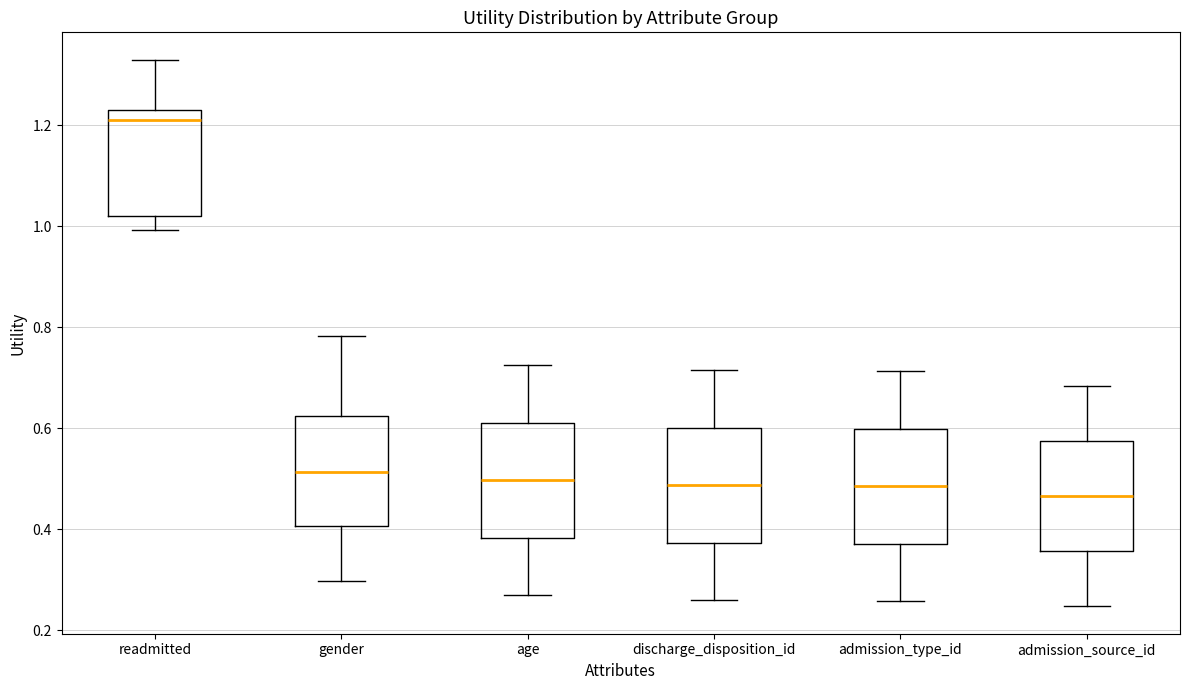

Reading left to right, read every box against the y-axis: the position of its median line, the range the box covers, and the ends of its whiskers. The values are not printed on the chart, so give them approximately, as read against the axis.

readmitted: median 1.22, box 1.02 to 1.24, whiskers 1.00 to 1.32
gender: median 0.52, box 0.40 to 0.62, whiskers 0.30 to 0.78
age: median 0.50, box 0.38 to 0.62, whiskers 0.26 to 0.72
discharge_disposition_id: median 0.48, box 0.38 to 0.60, whiskers 0.26 to 0.72
admission_type_id: median 0.48, box 0.38 to 0.60, whiskers 0.26 to 0.72
admission_source_id: median 0.46, box 0.36 to 0.58, whiskers 0.24 to 0.68